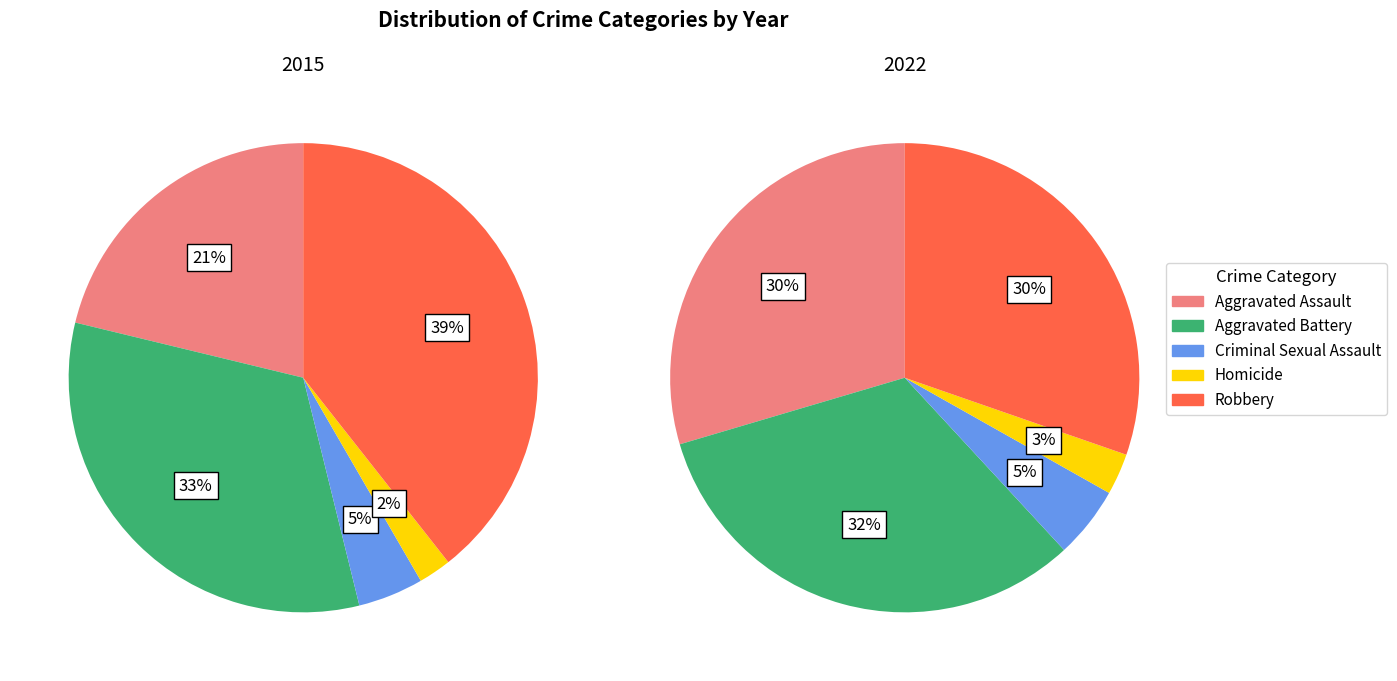

To the nearest percent, what is the difference between the Homicide and Robbery slice percentages?

27%